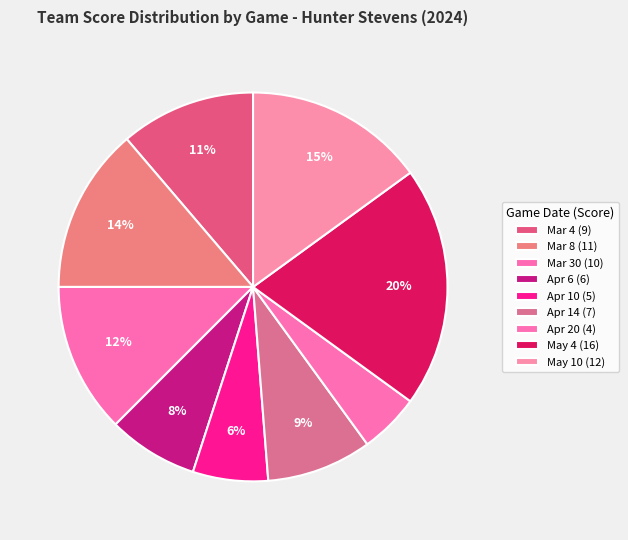

The Apr 20 slice represents 1% of the pie. True or false?

False